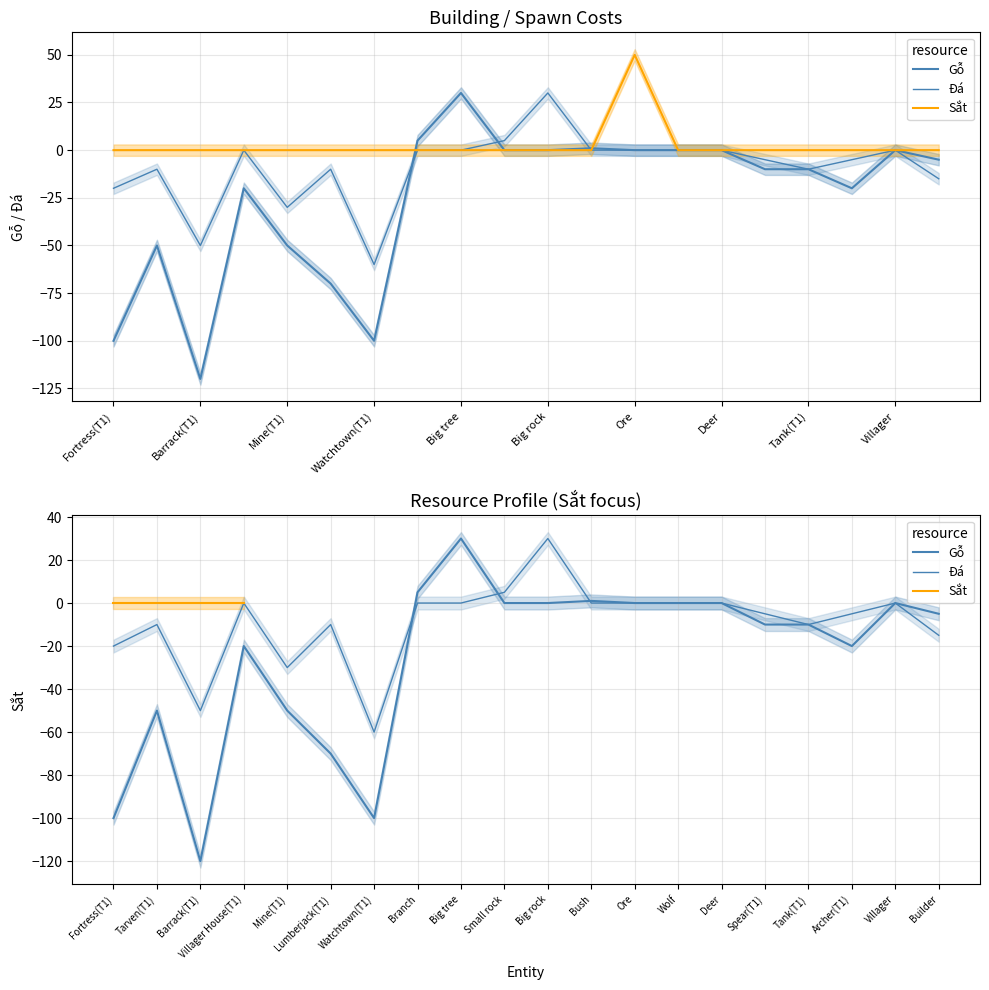

What position from the left is Tank(T1)?

17